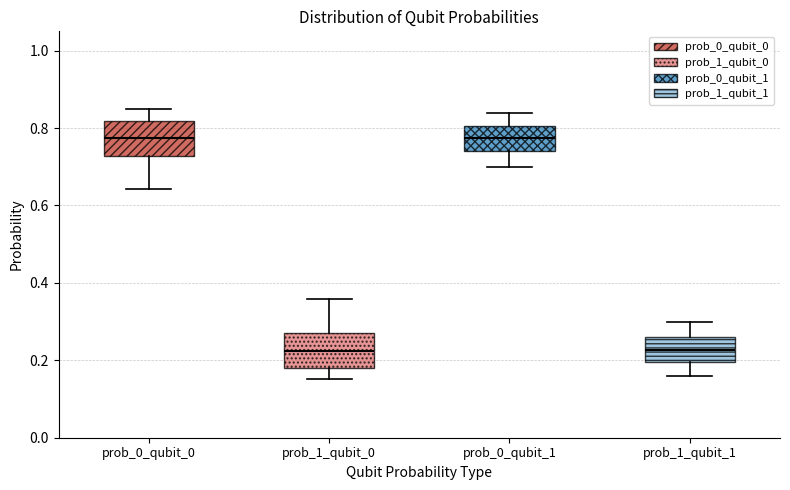

Where does the median line of the box for prob_1_qubit_1 sit on the y-axis? The values are not printed on the chart, so give them approximately, as read against the axis.

0.22